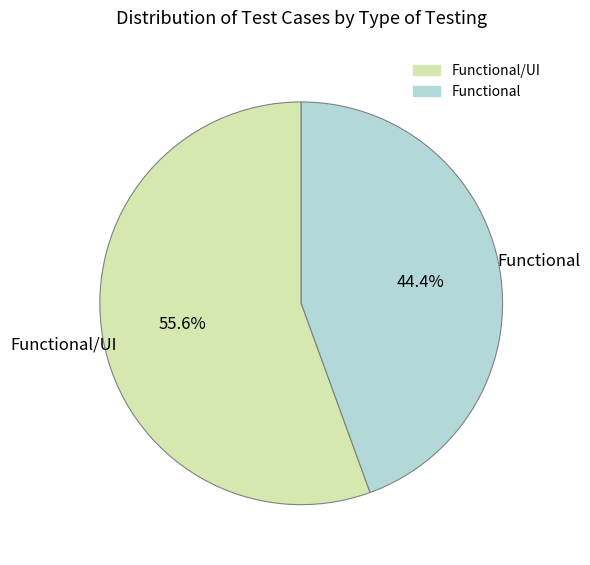

Is there any slice that represents more than half of the pie?

Yes